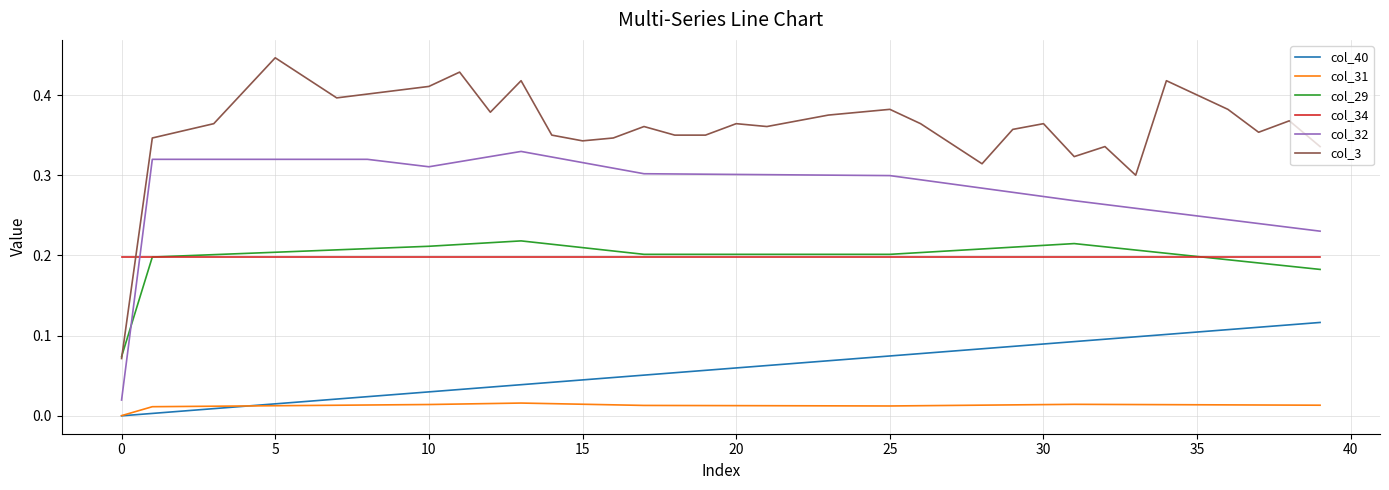

Is this an area chart (filled region under the line)?

No